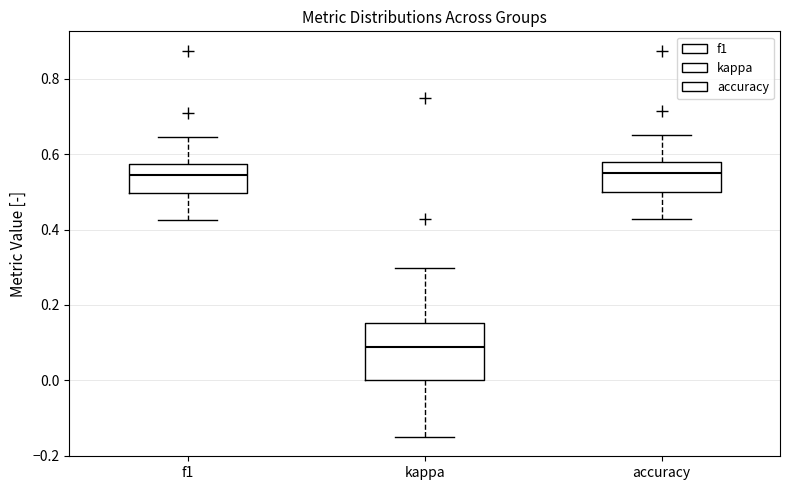

Reading left to right, transcribe this box plot: for each box, give where its median line is, the range the box spans, and where its two whiskers end, as read against the y-axis. The values are not printed on the chart, so give them approximately, as read against the axis.

f1: median 0.54, box 0.50 to 0.58, whiskers 0.42 to 0.64
kappa: median 0.08, box 0.00 to 0.16, whiskers -0.16 to 0.30
accuracy: median 0.56, box 0.50 to 0.58, whiskers 0.42 to 0.66